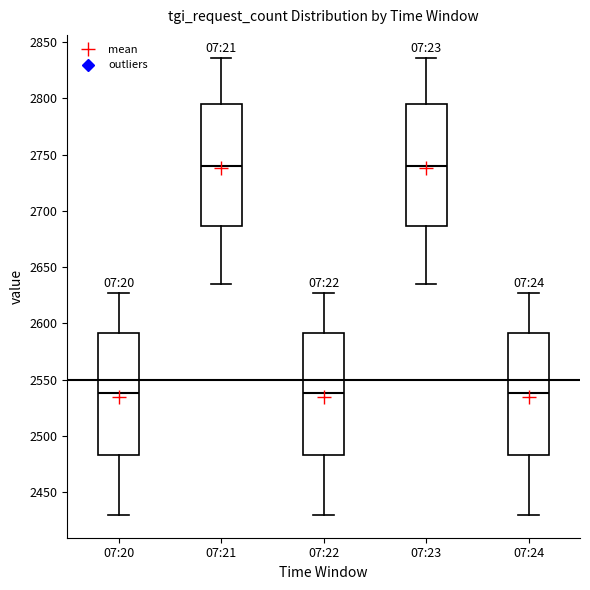

Reading left to right, read every box against the y-axis: the position of its median line, the range the box covers, and the ends of its whiskers. The values are not printed on the chart, so give them approximately, as read against the axis.

07:20: median 2540, box 2485 to 2590, whiskers 2430 to 2625
07:21: median 2740, box 2685 to 2795, whiskers 2635 to 2835
07:22: median 2540, box 2485 to 2590, whiskers 2430 to 2625
07:23: median 2740, box 2685 to 2795, whiskers 2635 to 2835
07:24: median 2540, box 2485 to 2590, whiskers 2430 to 2625